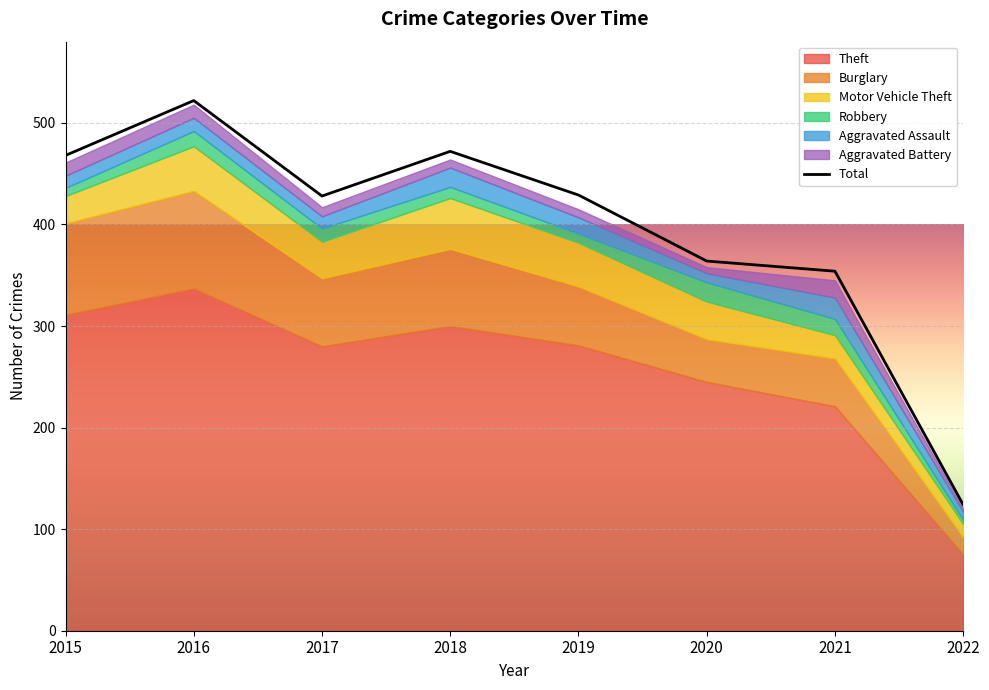

What is the average value of the Theft series?

256